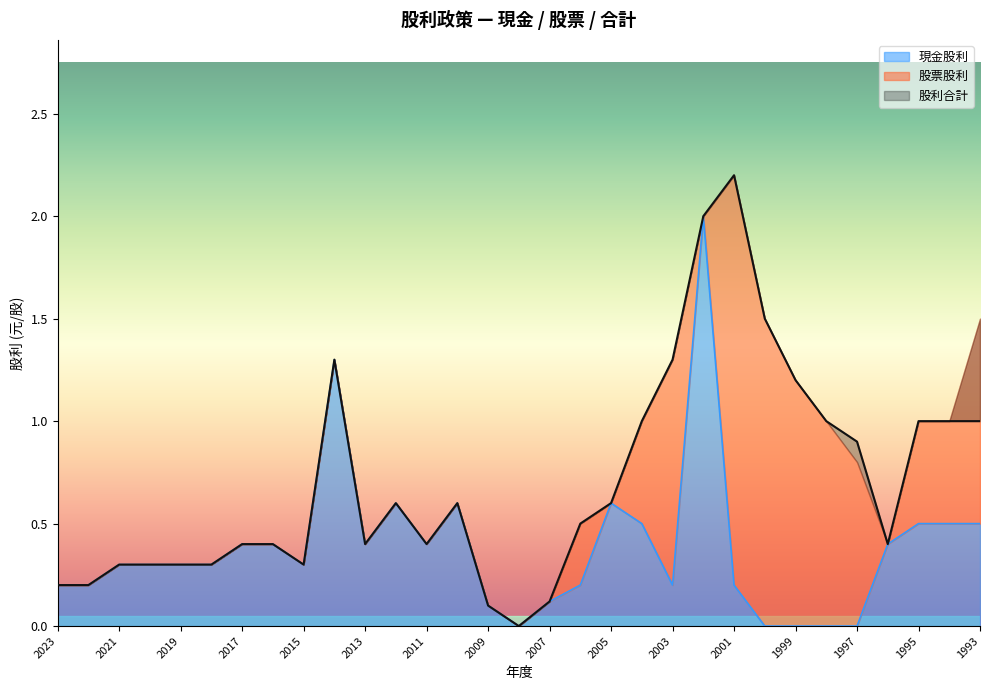

What is the spread (max minus min) of values at 2011?

0.4